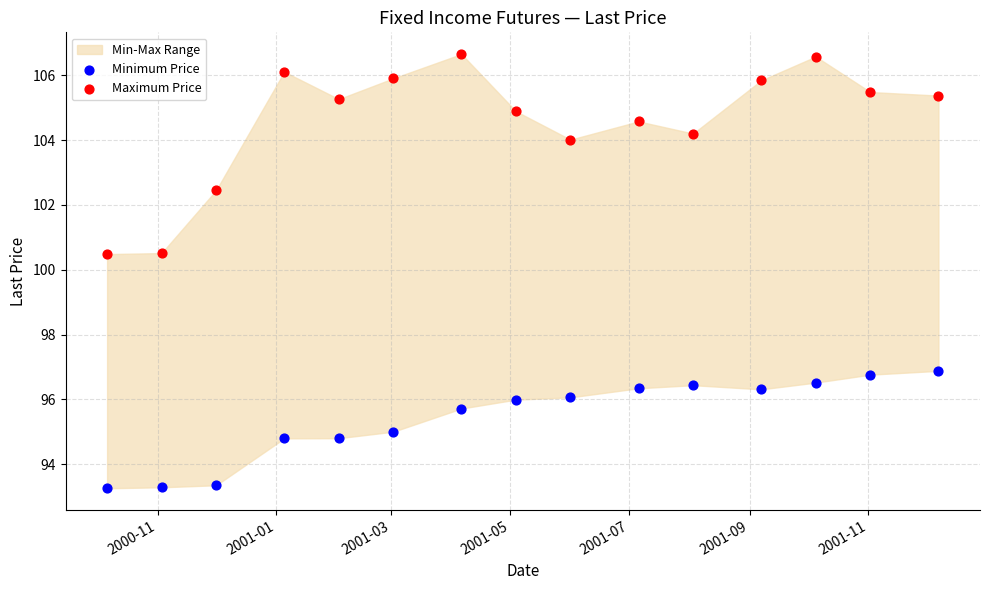

Which series contains the highest Y value?

Maximum Price